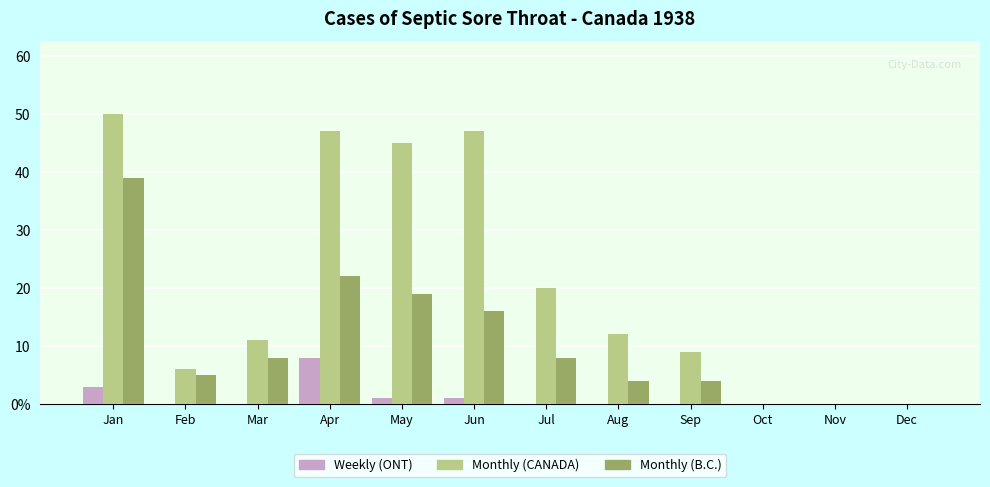

What is the maximum value shown in the chart?

50